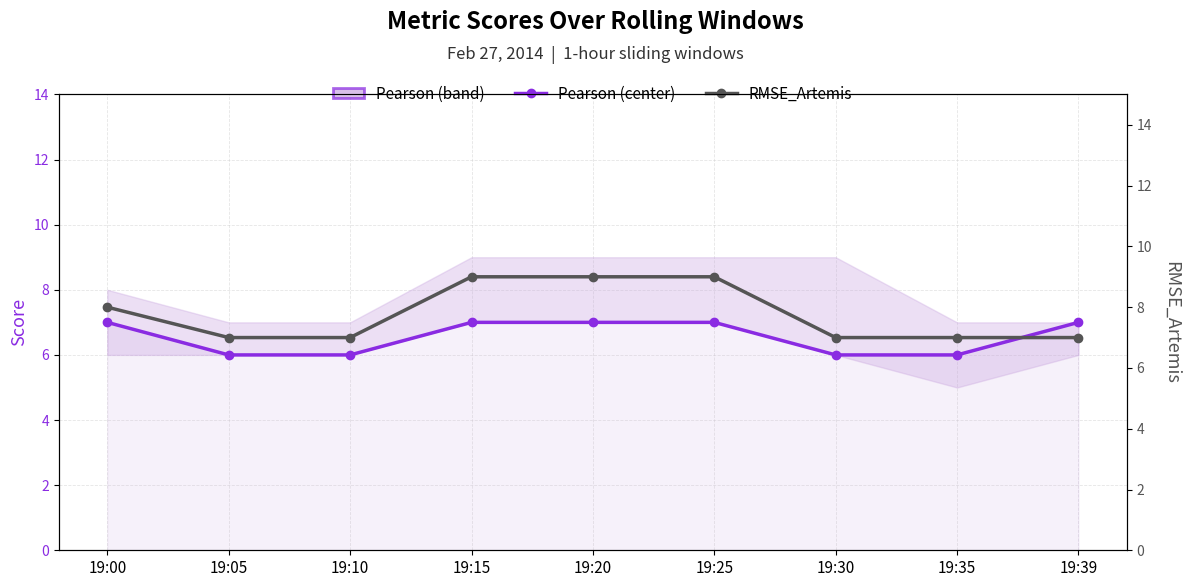

True or false: Pearson (center) and RMSE_Artemis intersect in this chart.

False